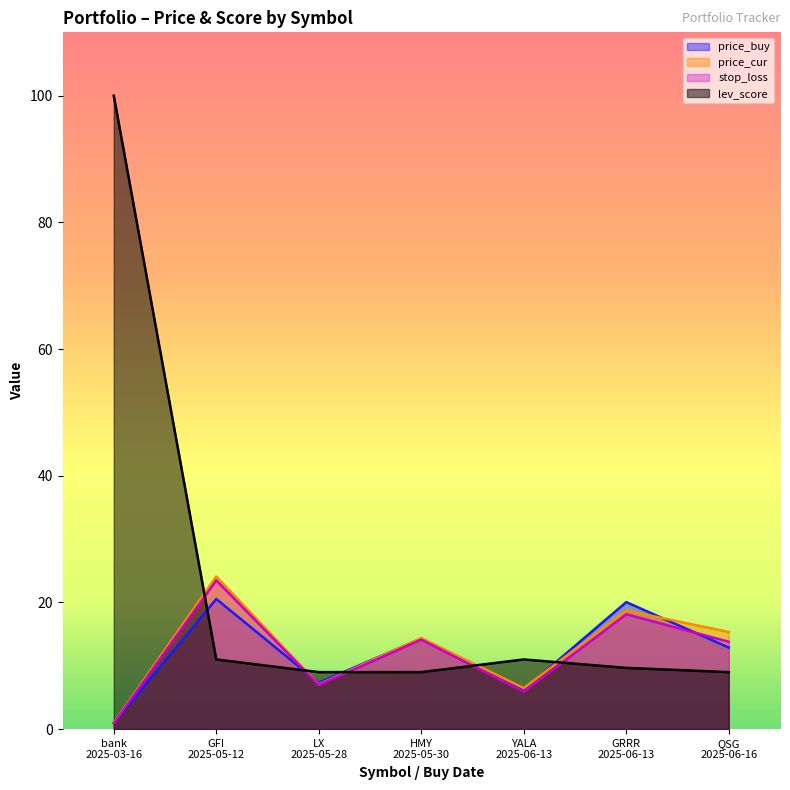

Where is lev_score nearest to the value 54?

GFI
2025-05-12